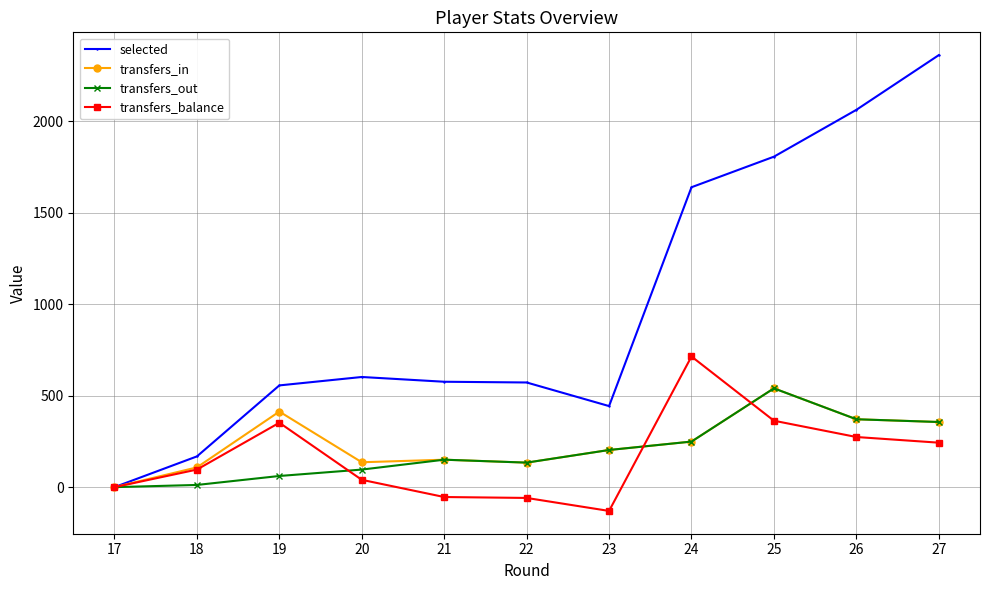

What is the difference between the maximum and minimum values in the transfers_out series?

540